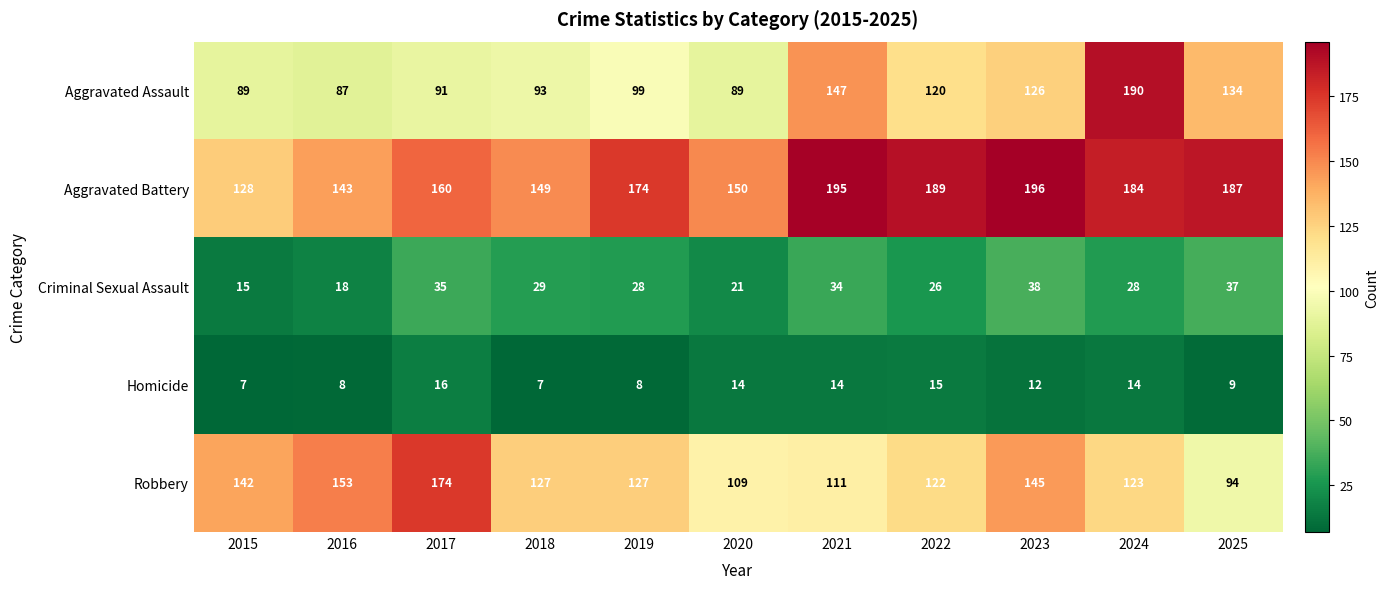

True or false: Criminal Sexual Assault has a value of 30 at 2016.

False